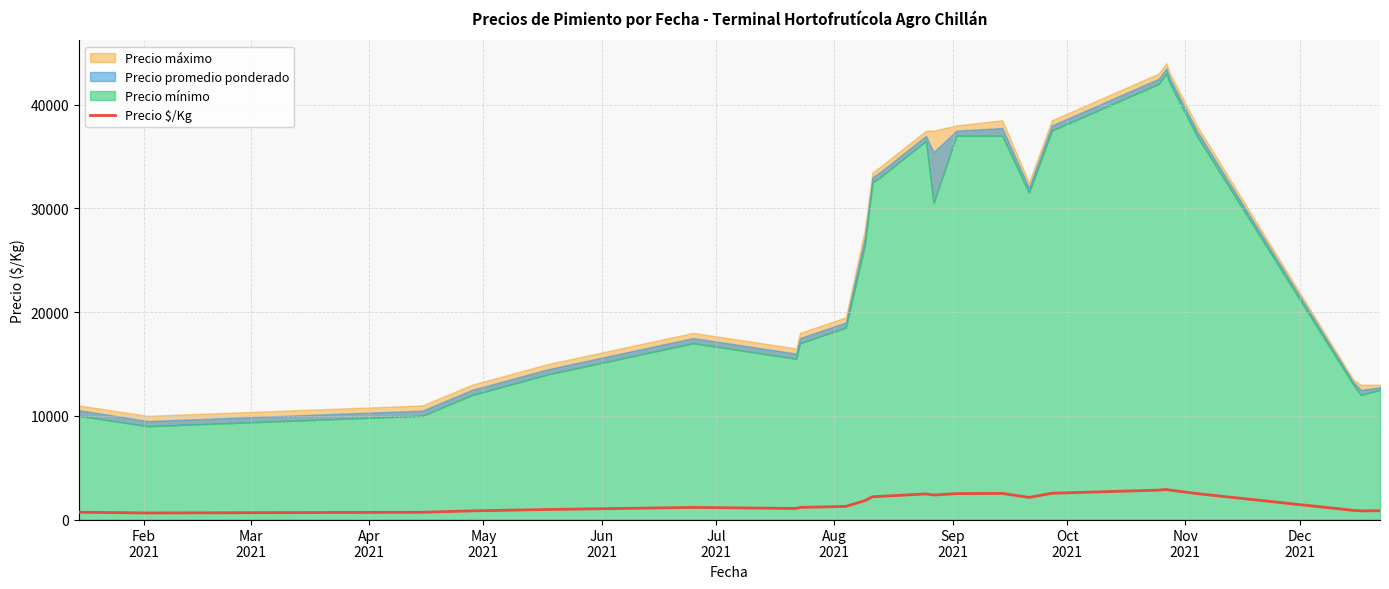

What is the change in value from May
2021 to 14?

+1666.5